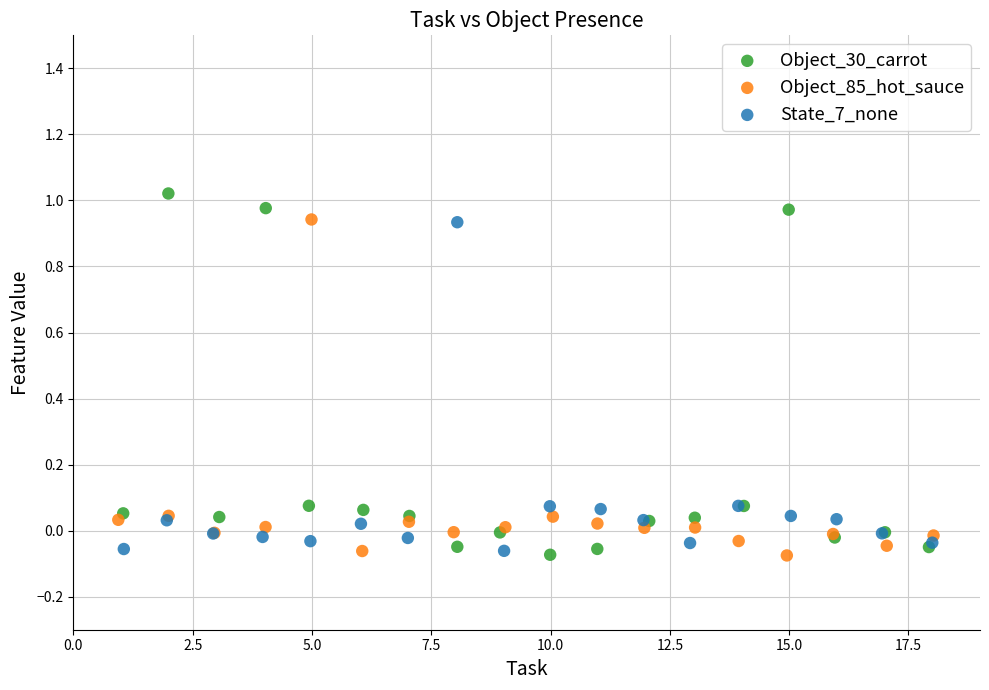

Which series has the largest Y range (max minus min)?

Object_30_carrot